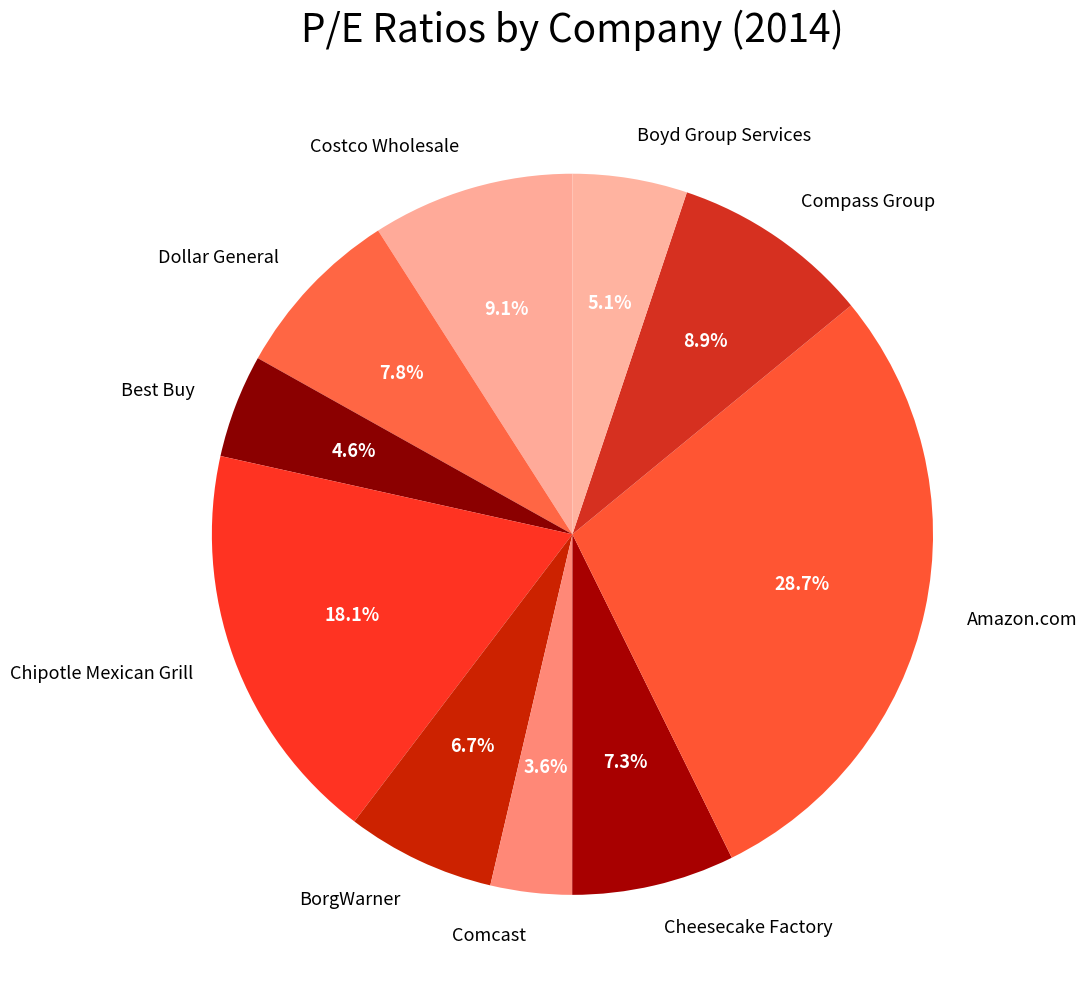

Does Amazon.com account for over 50% of the chart?

No